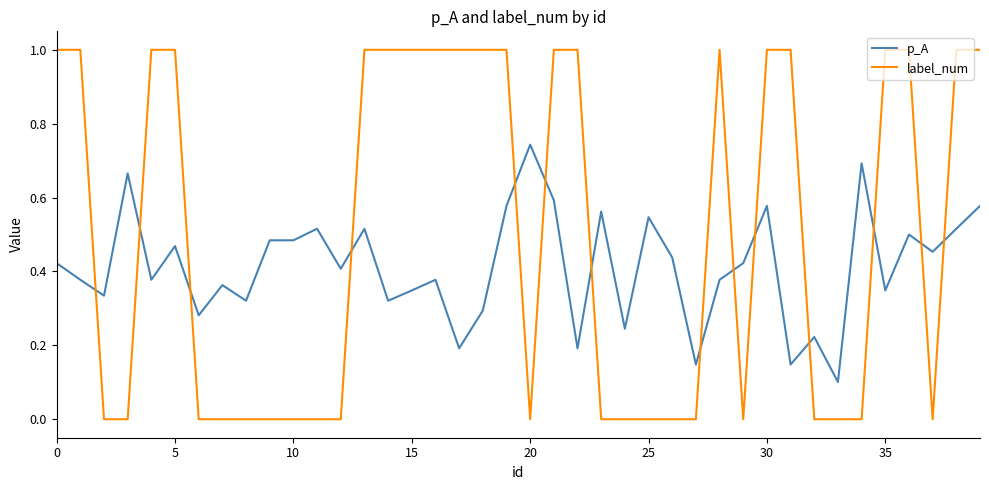

True or false: p_A has more than 2 interior local peaks.

True